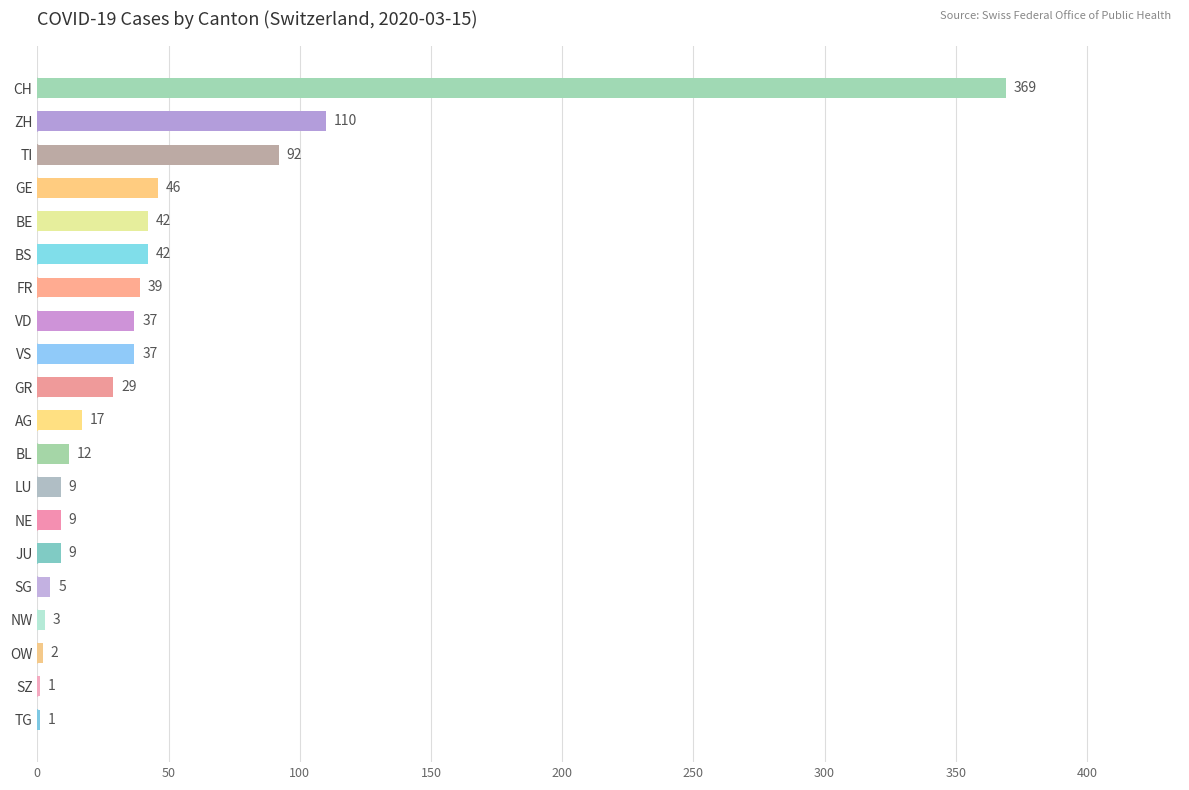

Is it true that the value at FR is 39?

True